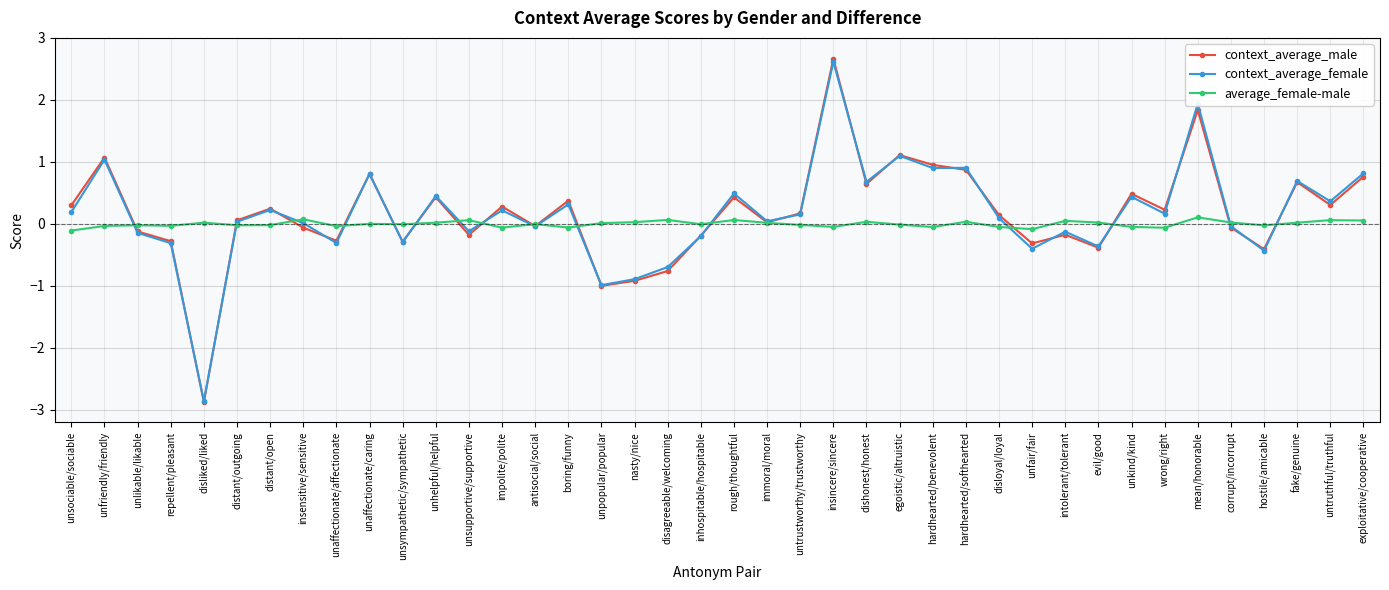

Is the value of context_average_male at unlikable/likable greater than the value of context_average_female at evil/good?

Yes